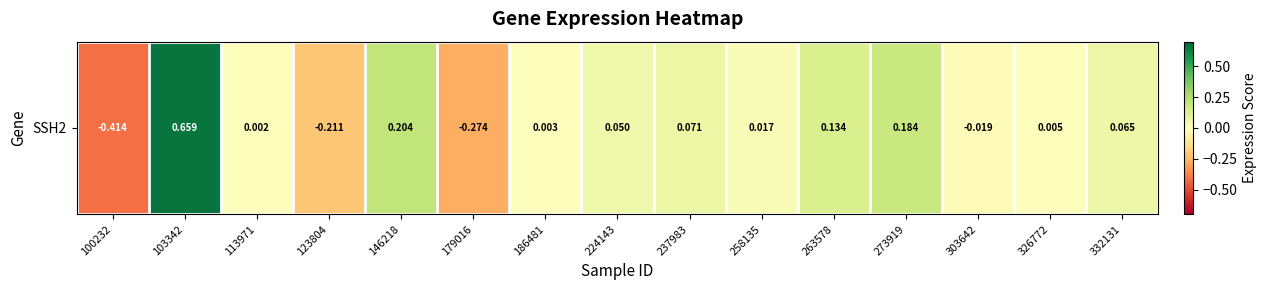

Reading left to right, transcribe all the data shown in this chart.

100232=-0.4	103342=0.7	113971=0.0	123804=-0.2	146218=0.2	179016=-0.3	186481=0.0	224143=0.1	237983=0.1	258135=0.0	263578=0.1	273919=0.2	303642=-0.0	326772=0.0	332131=0.1